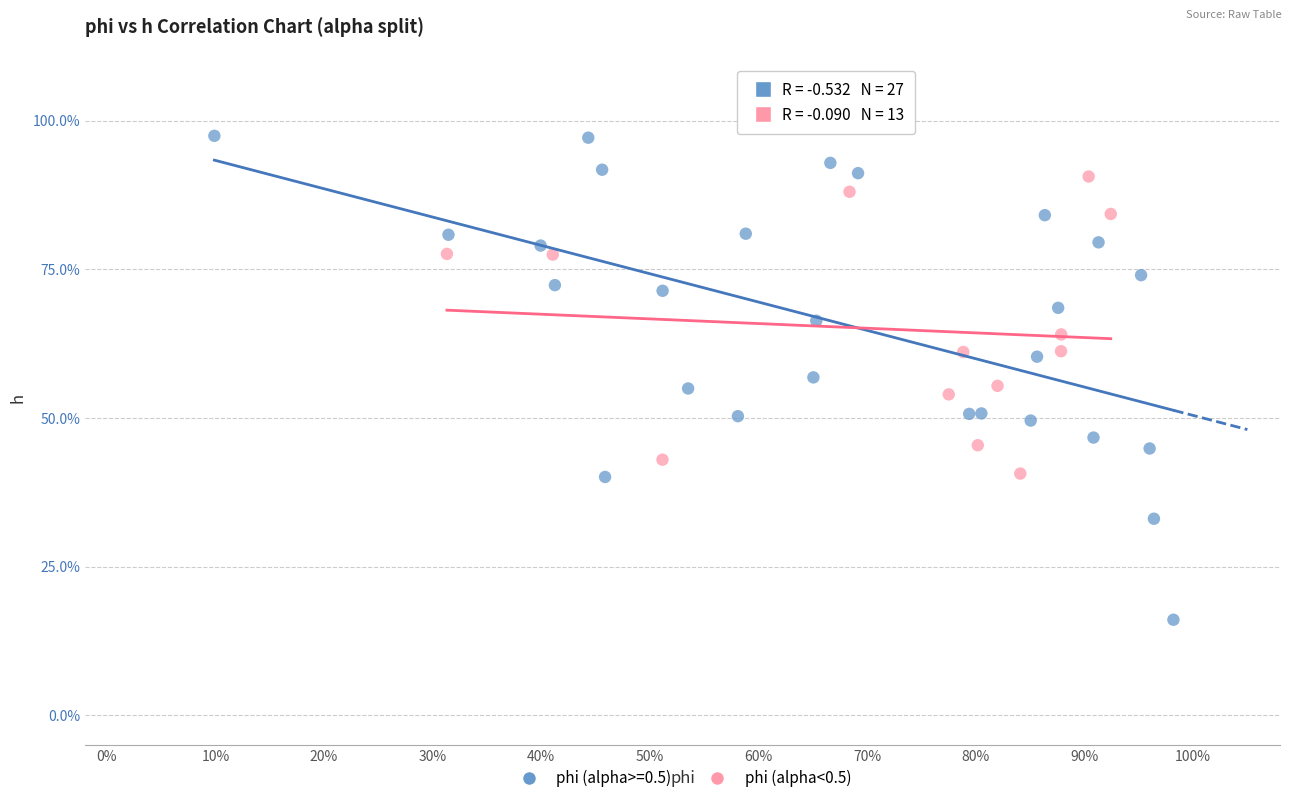

What are all the series names shown in the legend?

phi (alpha>=0.5), phi (alpha<0.5)